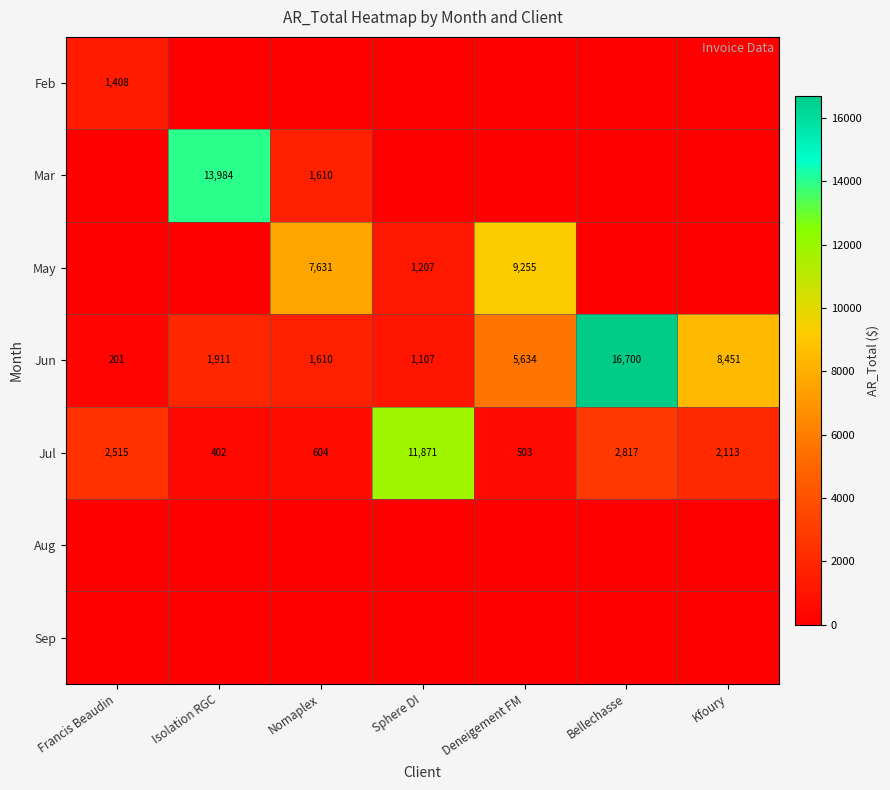

True or false: May has a value of 7631 at Nomaplex.

True